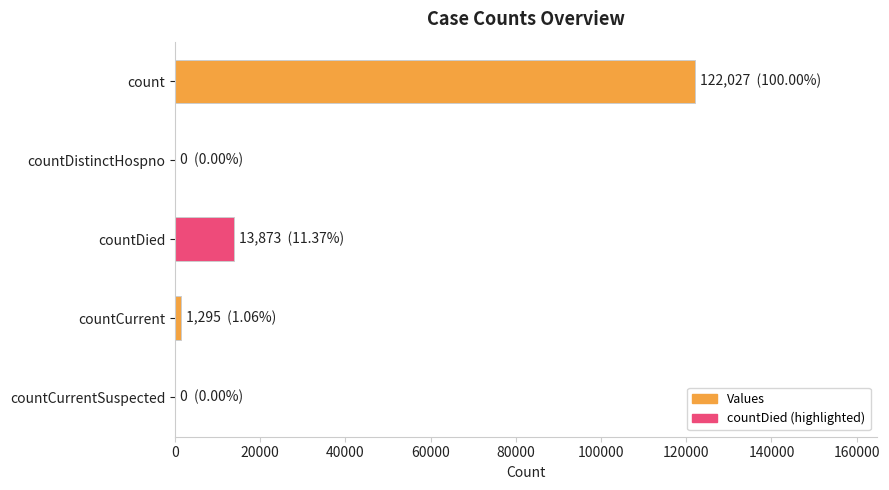

True or false: the data shows -76339 at countDistinctHospno.

False